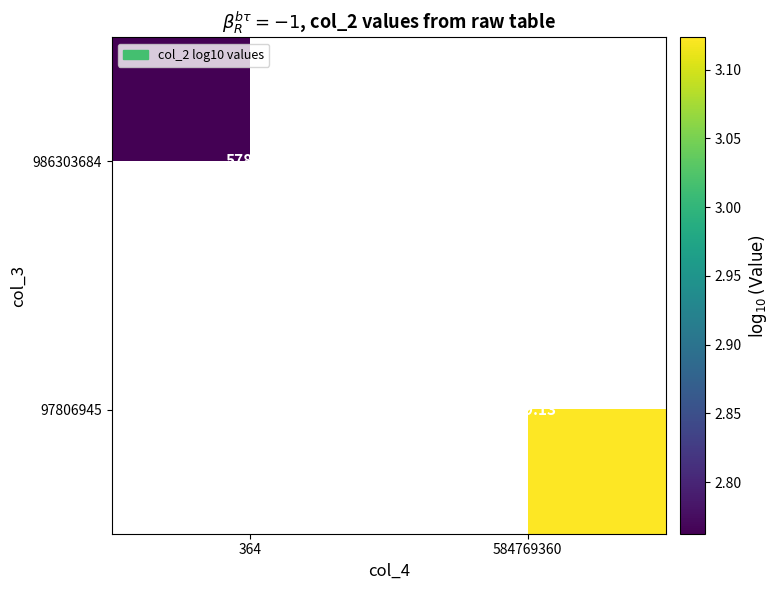

How many distinct data groups are displayed?

2